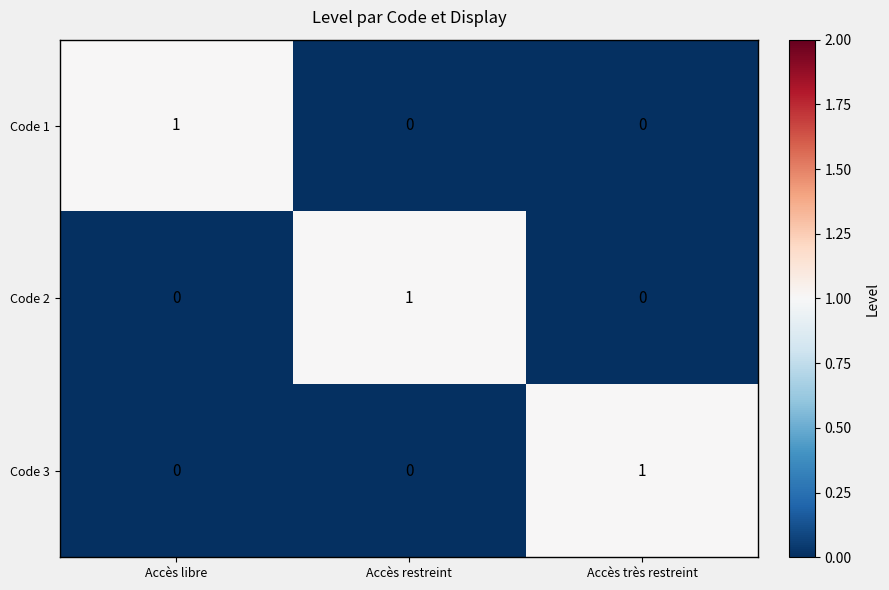

Count the Code 1 values in the range 0 to 1.

3